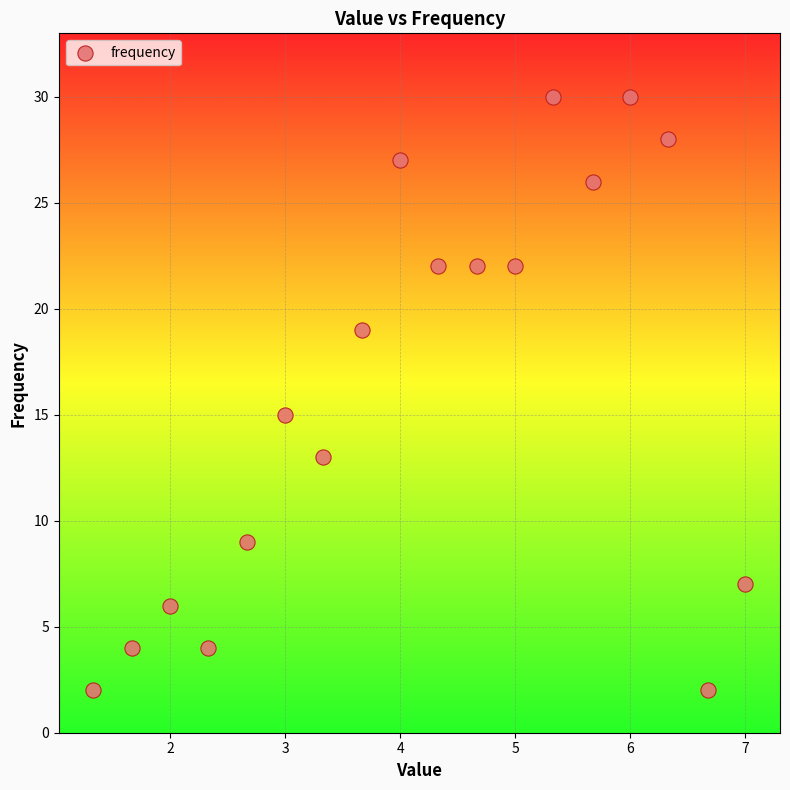

What Y value in the scatter plot is closest to 16?

15